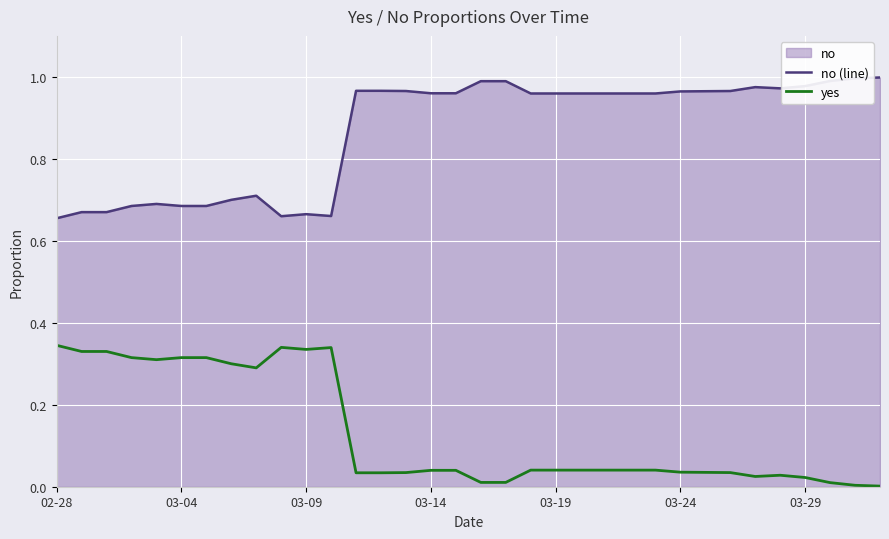

What is the sum of all yes values?

4.5